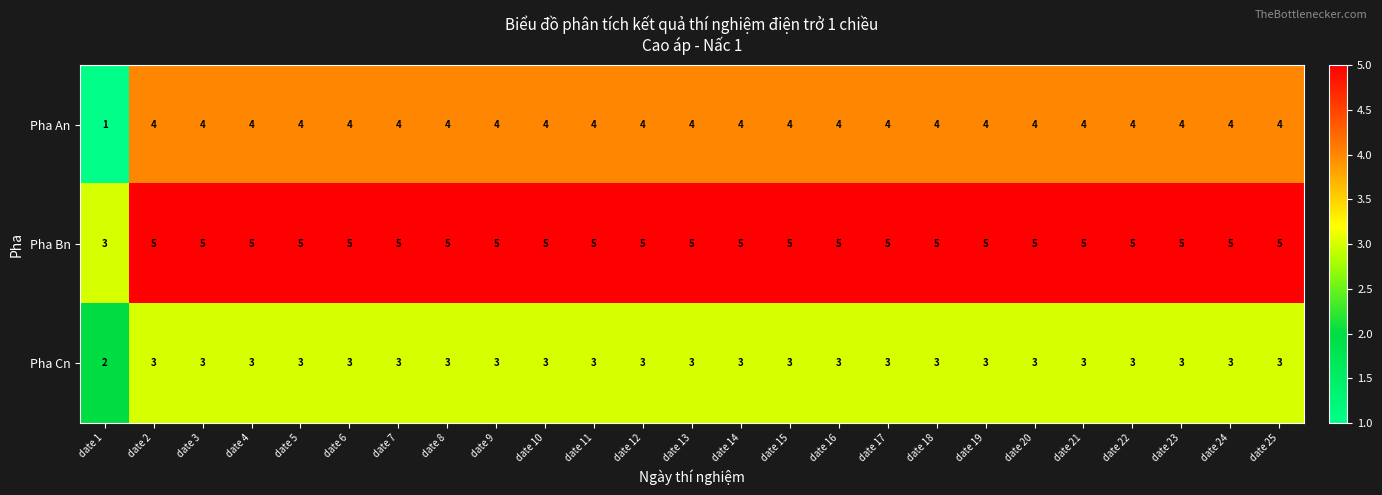

At which category does the chart reach its minimum across all series?

date 1